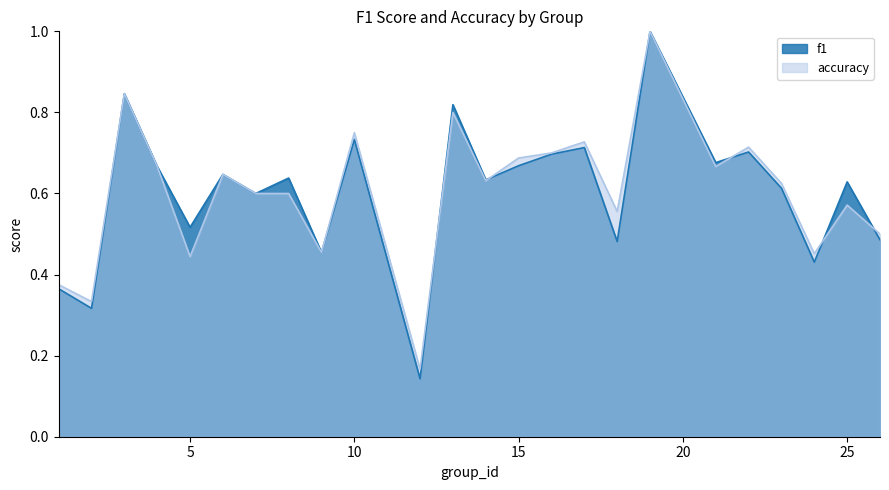

Reading right to left, list all the values displayed in this chart.

f1: 0.5	0.6	0.4	0.6	0.7	0.7	1.0	0.5	0.7	0.7	0.7	0.6	0.8	0.1	0.7	0.5	0.6	0.6	0.6	0.5	0.7	0.8	0.3	0.4
accuracy: 0.5	0.6	0.5	0.6	0.7	0.7	1.0	0.6	0.7	0.7	0.7	0.6	0.8	0.2	0.8	0.5	0.6	0.6	0.6	0.4	0.7	0.8	0.3	0.4